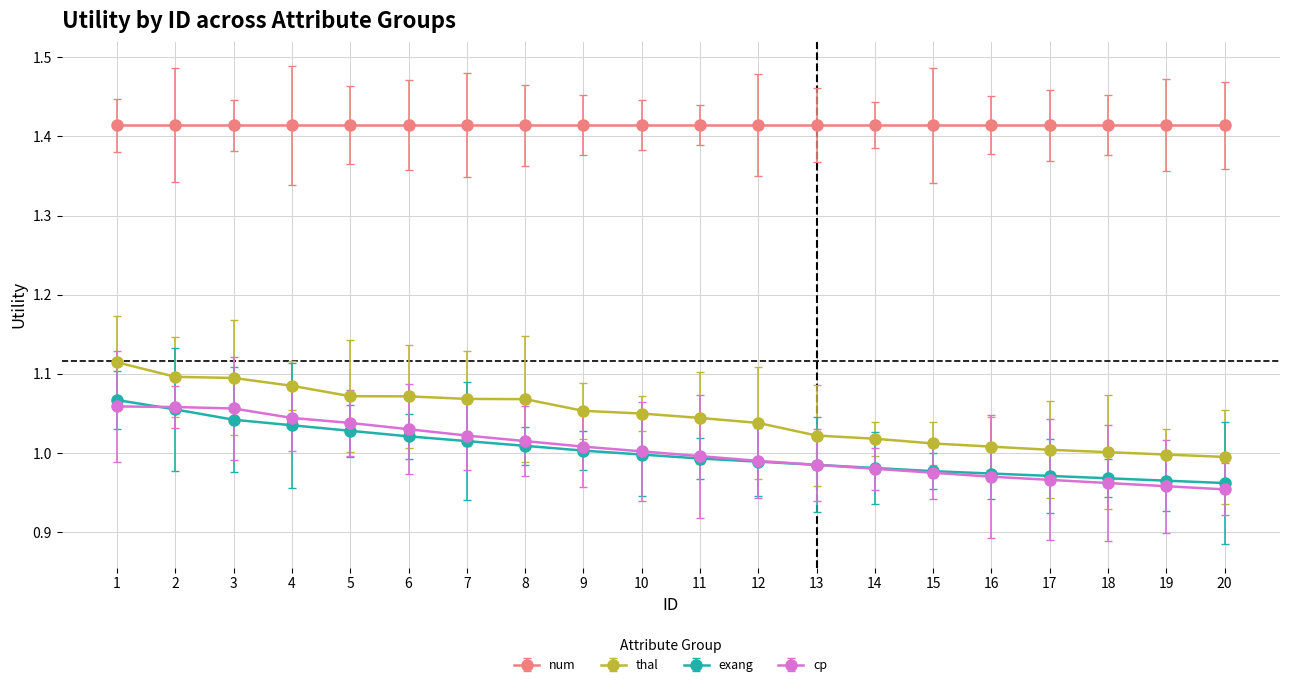

How many categories are shown in the chart?

20